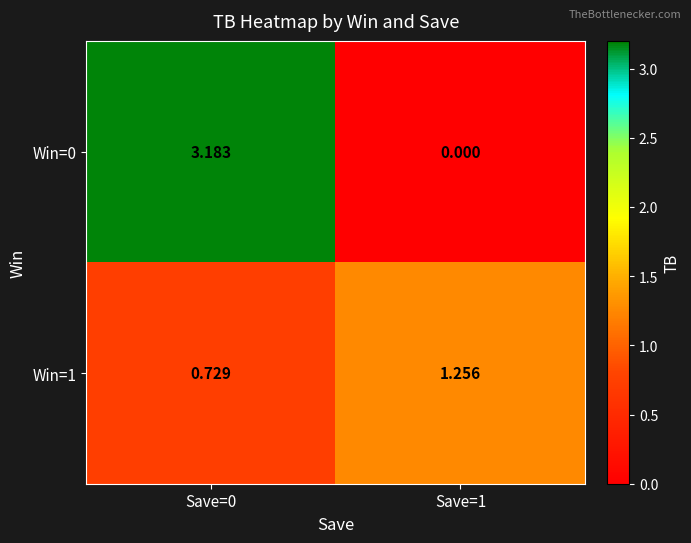

Is the value of Win=1 at Save=1 greater than the value of Win=0 at Save=1?

Yes